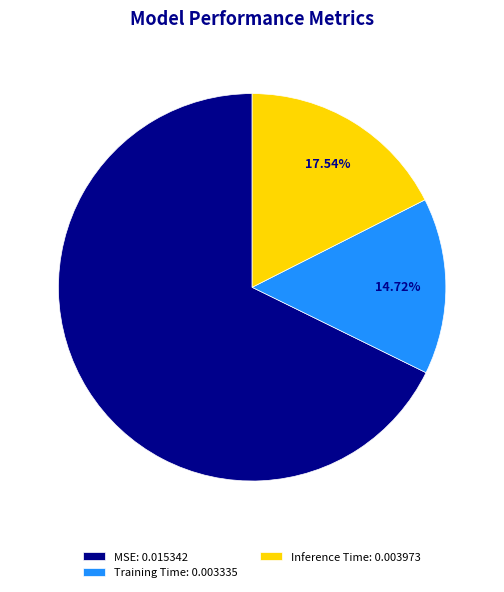

To the nearest percent, what portion does Inference Time represent?

18%